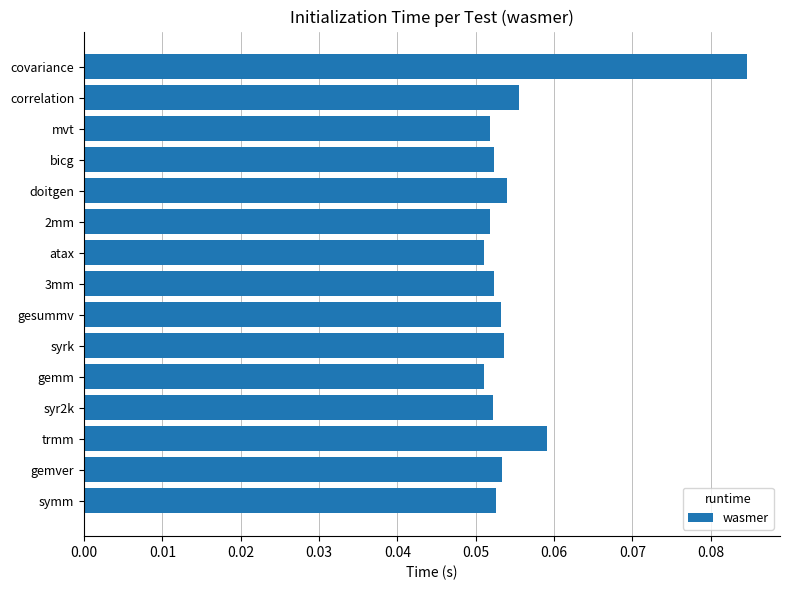

True or false: the data shows 0.0 at gesummv.

False